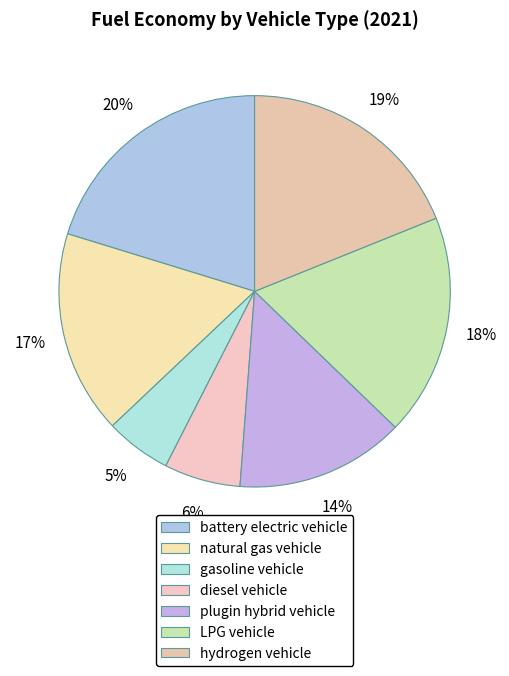

Which category has the biggest portion of the pie?

battery electric vehicle